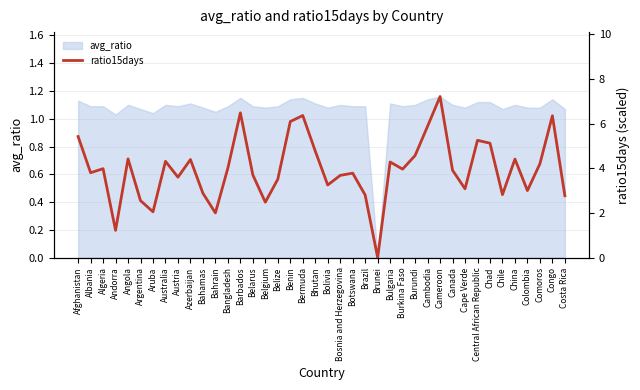

At which label does avg_ratio reach its minimum?

Brunei